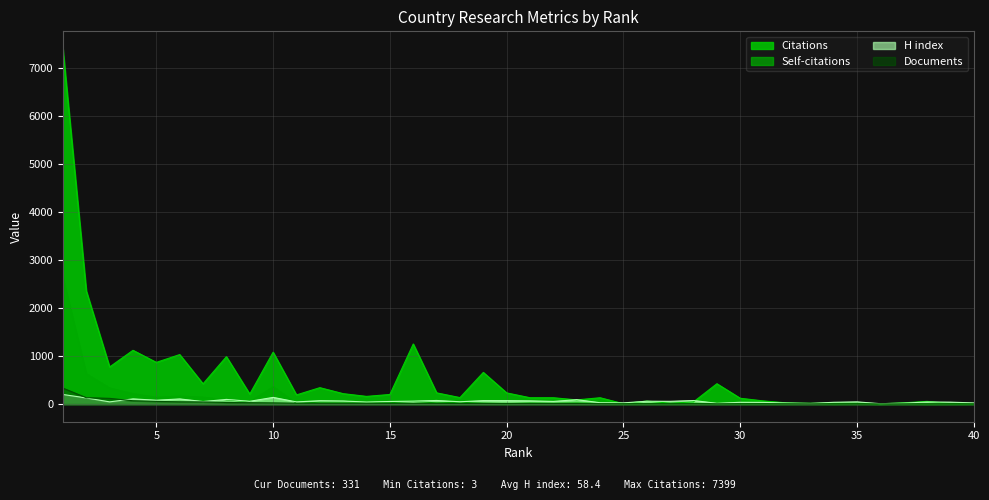

How many lines are shown in the chart?

4